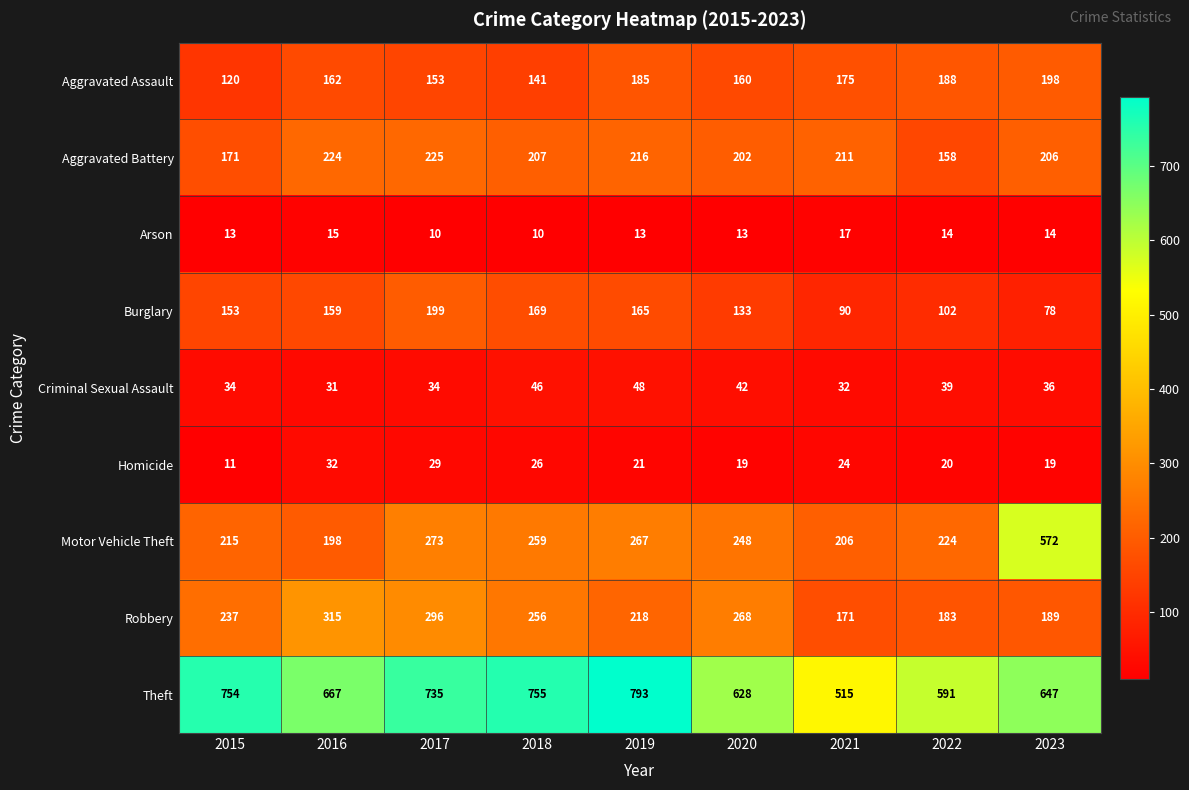

Which series changed the most between 2016 and 2021?

Theft